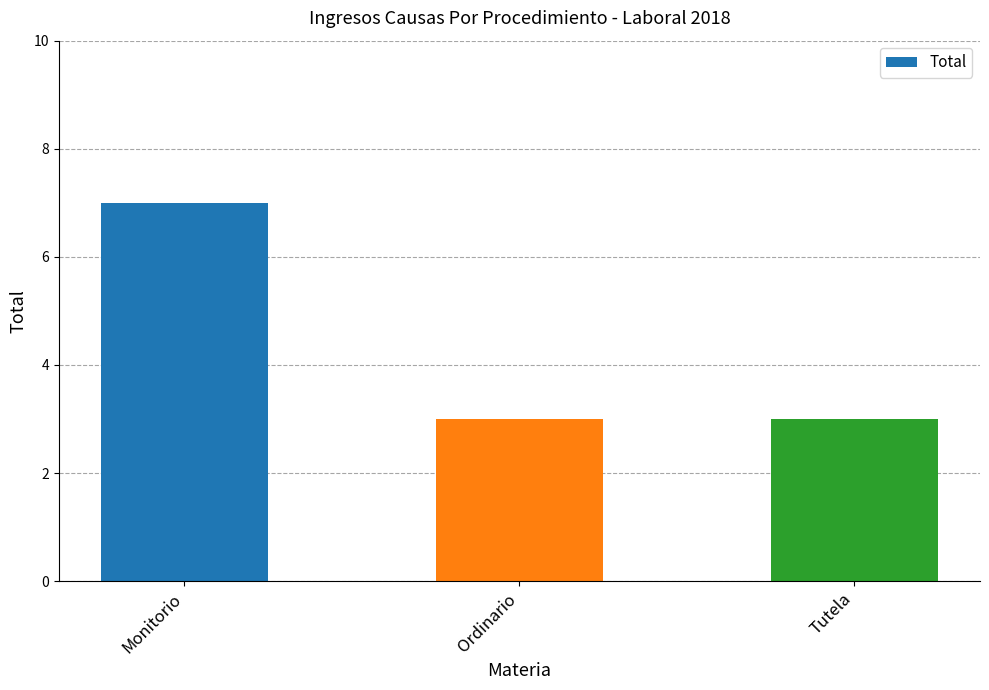

Are the bars grouped side by side (vs. stacked)?

No